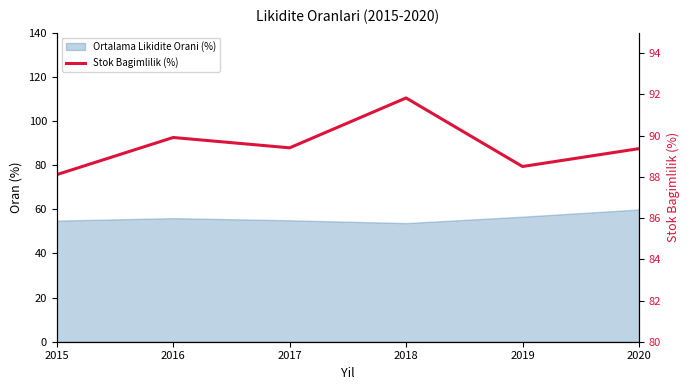

Where does the data first go above 89?

2016